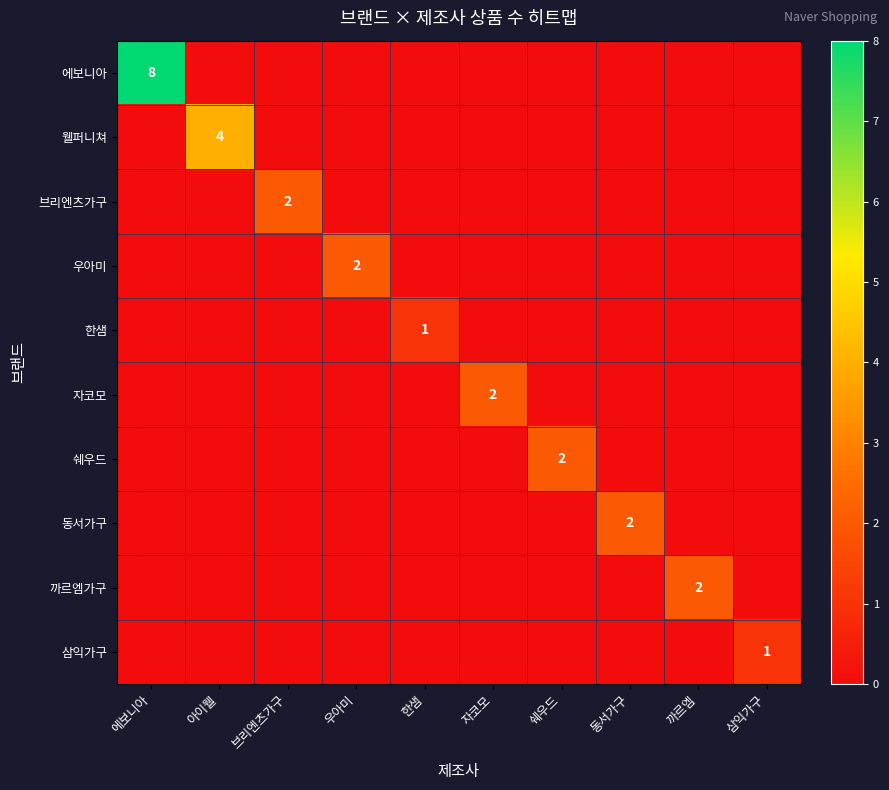

Between 한샘 and 쉐우드, which series saw the biggest shift?

쉐우드